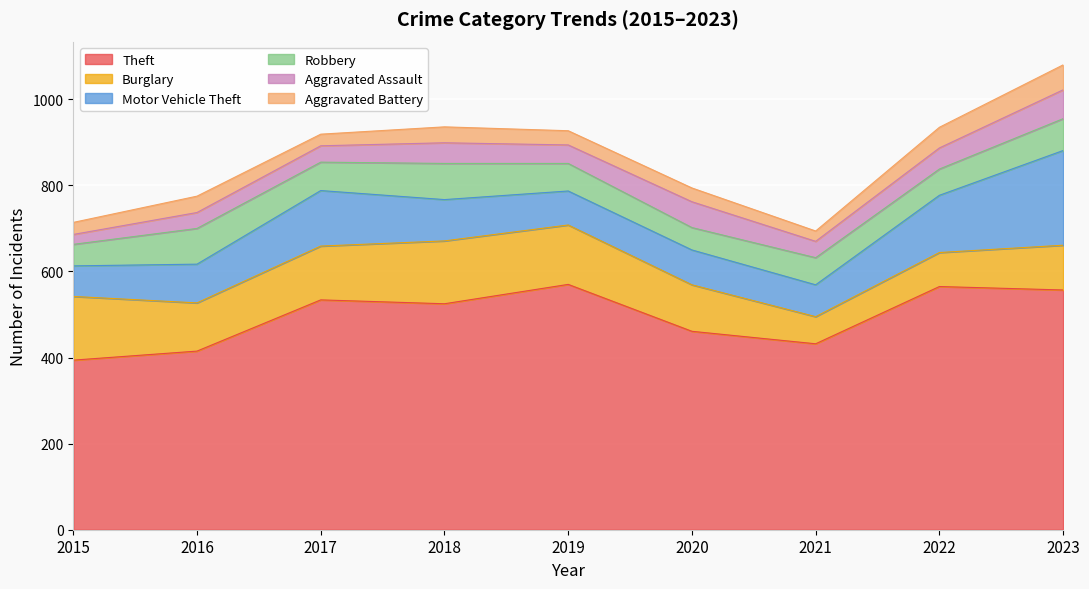

True or false: Aggravated Assault has more than 1 interior local peaks.

True